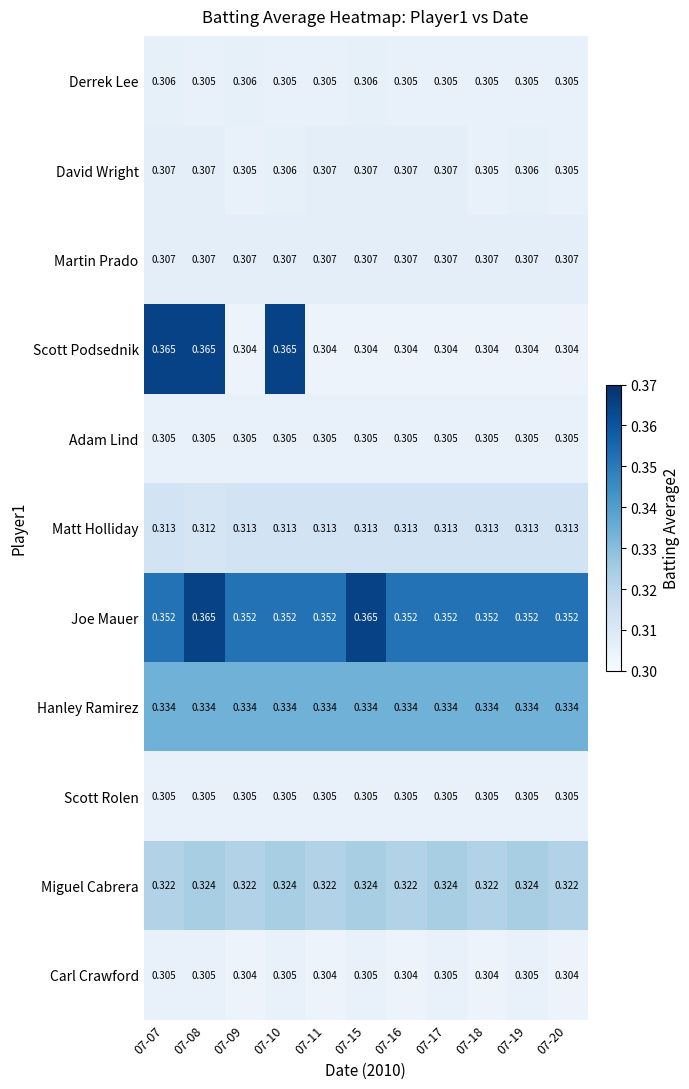

Which series has the widest spread of values?

Scott Podsednik